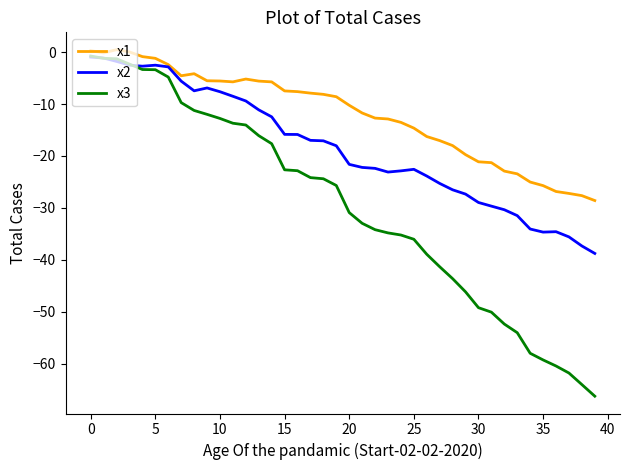

What are all the series names shown in the legend?

x1, x2, x3